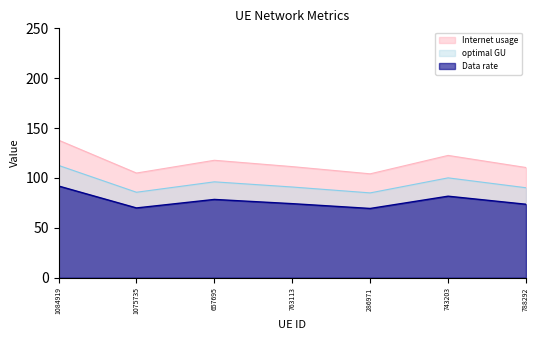

List the series in order of their overall mean, highest first.

Internet usage, optimal GU, Data rate